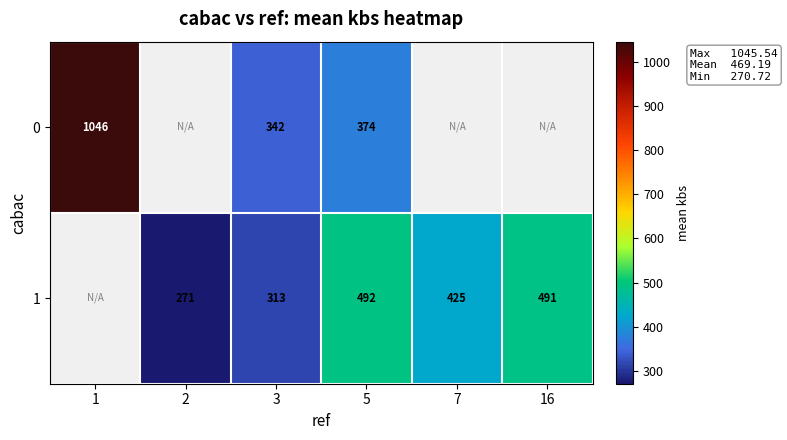

How many data points does each series have?

6